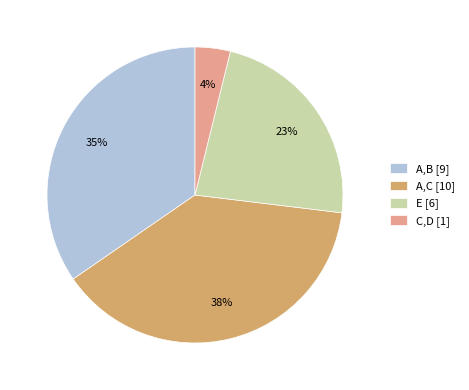

Count the number of slices in the pie.

4